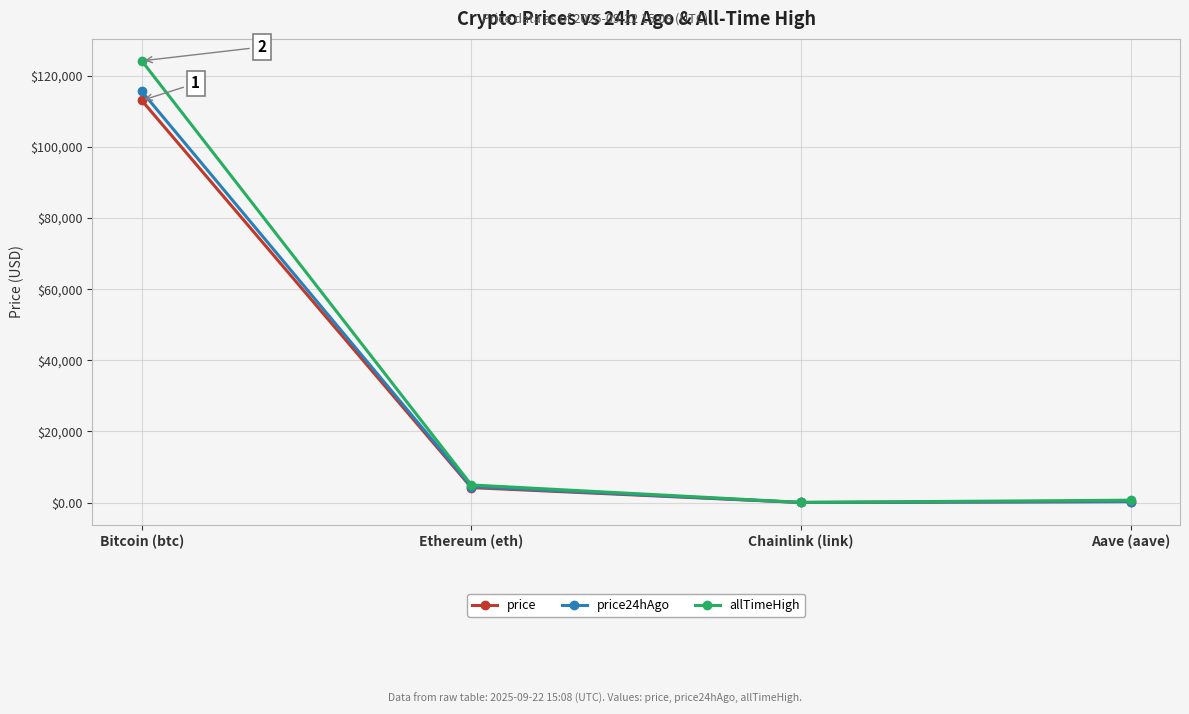

In price, how many points are lower than both neighbors (excluding endpoints)?

1